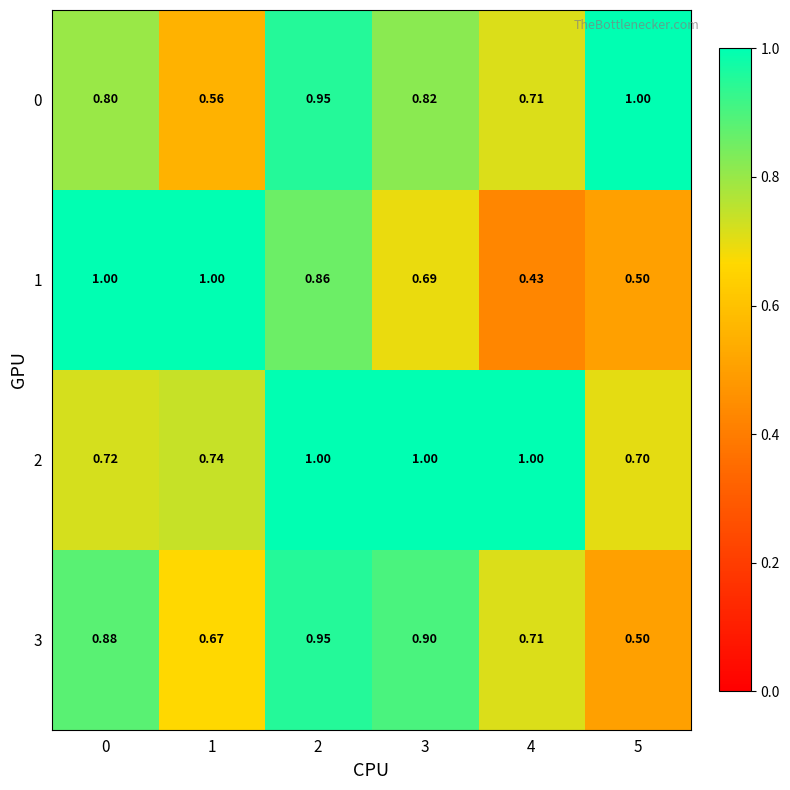

At 3, list the series in order from largest to smallest.

2, 3, 0, 1